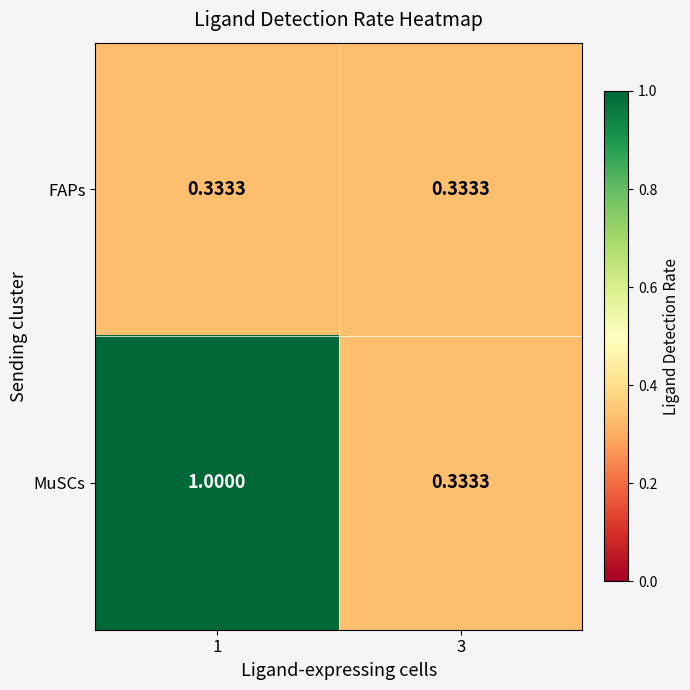

Between 1 and 3, which series saw the biggest shift?

MuSCs